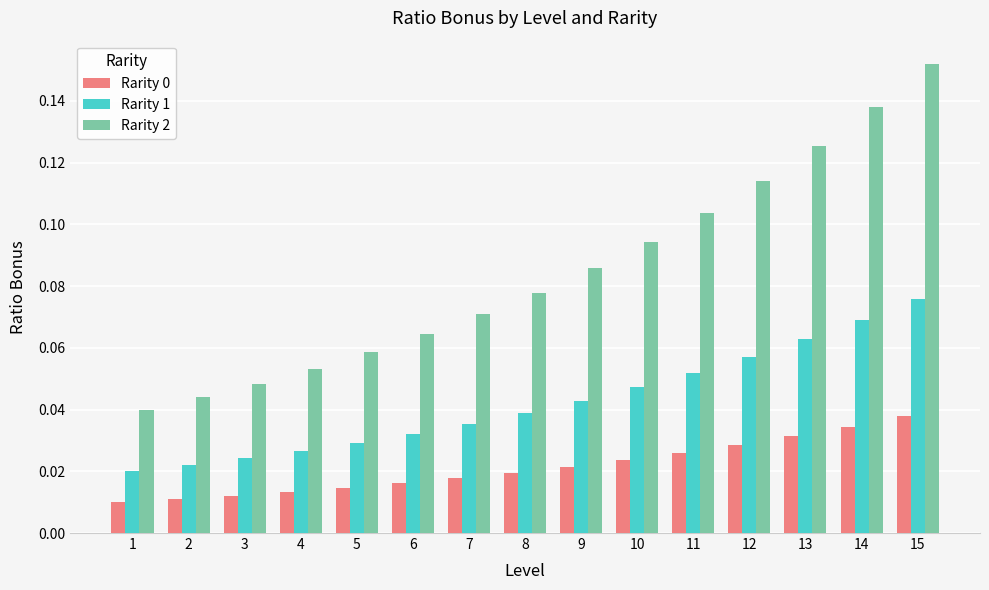

What is the sum of all Rarity 0 values?

0.3